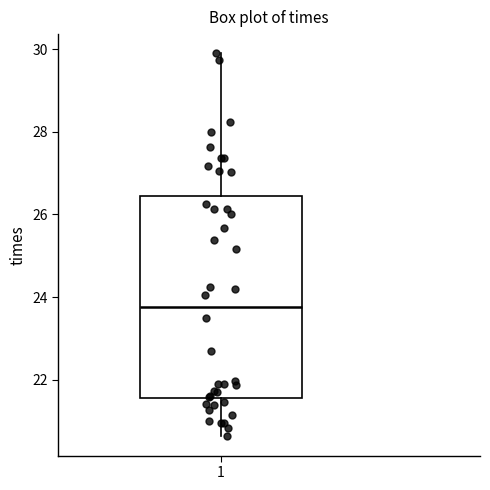

Read this box plot against the y-axis: the position of the median line, the range covered by the box, and the ends of both whiskers. The values are not printed on the chart, so give them approximately, as read against the axis.

median 23.8, box 21.6 to 26.4, whiskers 20.6 to 30.0